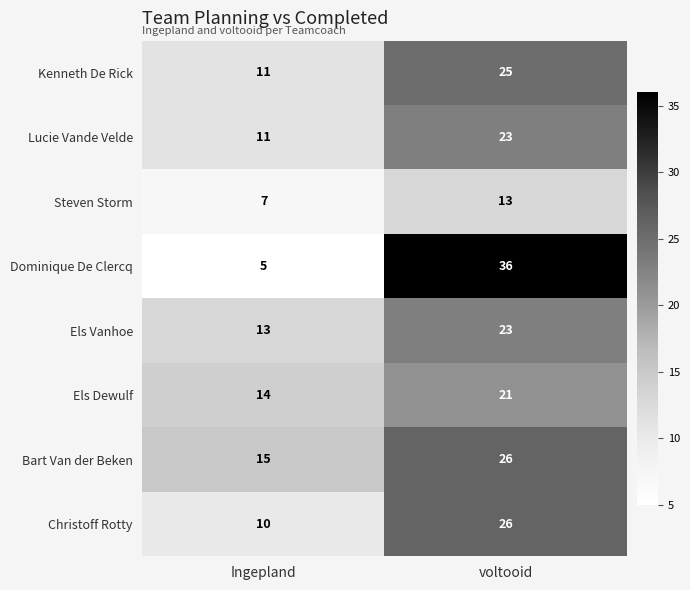

How many data points in Kenneth De Rick are less than 25?

1